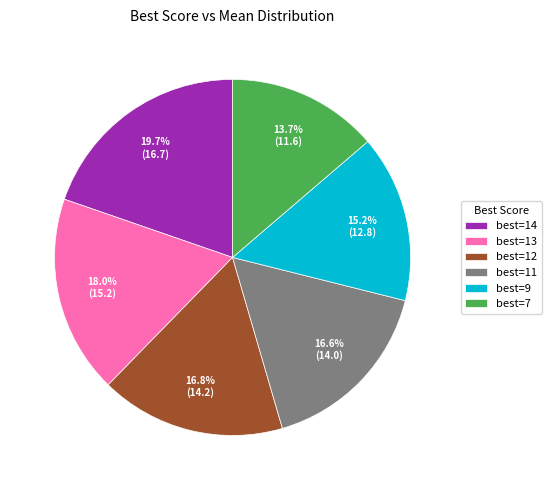

How many slices are in this pie chart?

6